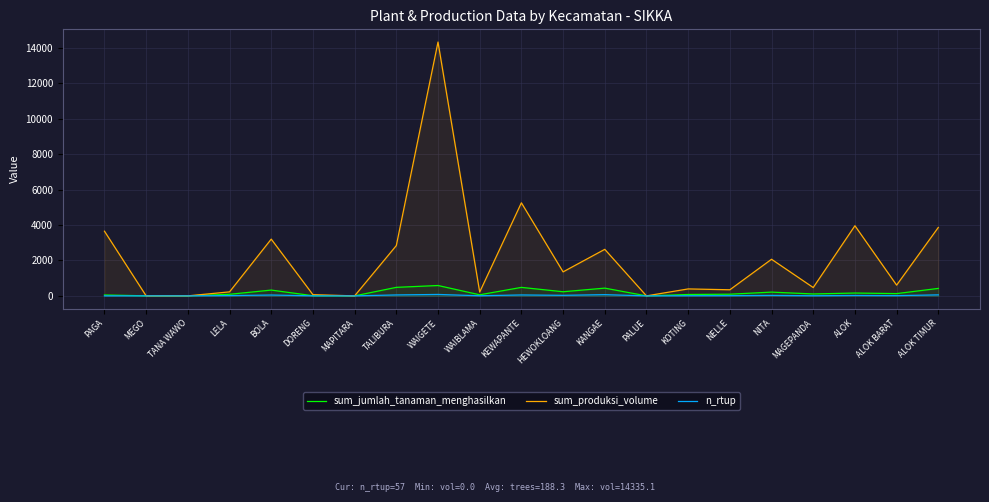

Reading left to right, extract all data points from this chart.

sum_jumlah_tanaman_menghasilkan: 50.0	3.0	0.0	89.0	327.0	8.0	0.0	481.0	585.0	61.0	479.0	233.0	437.0	0.0	78.0	94.0	212.0	108.0	160.0	128.0	421.0
sum_produksi_volume: 3652.0	0.0	0.0	226.0	3204.5	67.0	0.0	2838.5	14335.1	216.0	5255.0	1355.0	2628.0	0.0	392.0	344.0	2067.0	470.0	3960.0	607.0	3863.1
n_rtup: 1.0	1.0	0.0	15.0	48.0	2.0	0.0	53.0	80.0	7.0	52.0	31.0	69.0	0.0	8.0	11.0	27.0	7.0	23.0	13.0	57.0